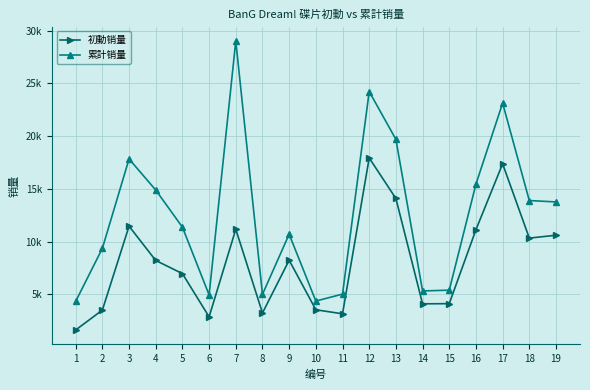

At which label is 初動销量 closest to 9775?

18